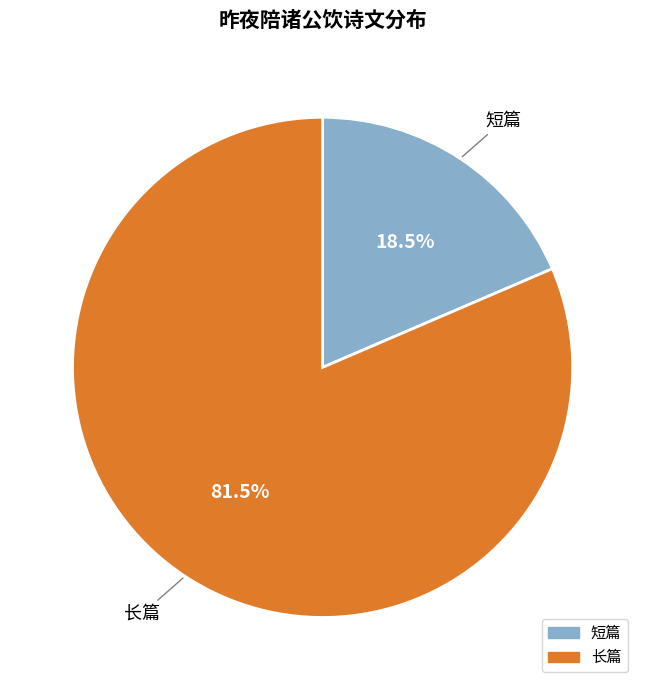

How many segments does this pie chart have?

2